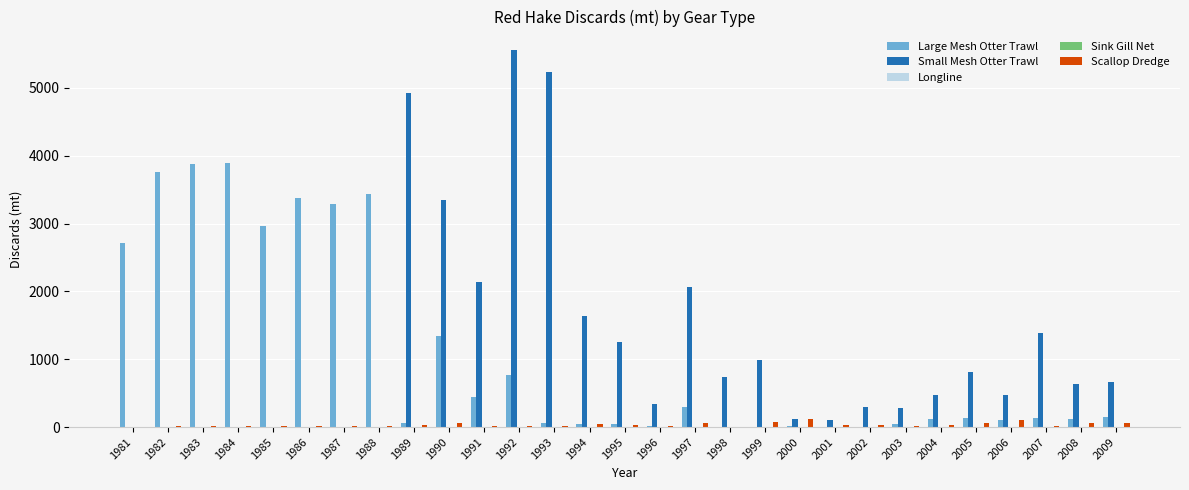

Between 2001 and 2008, which series saw the biggest shift?

Small Mesh Otter Trawl